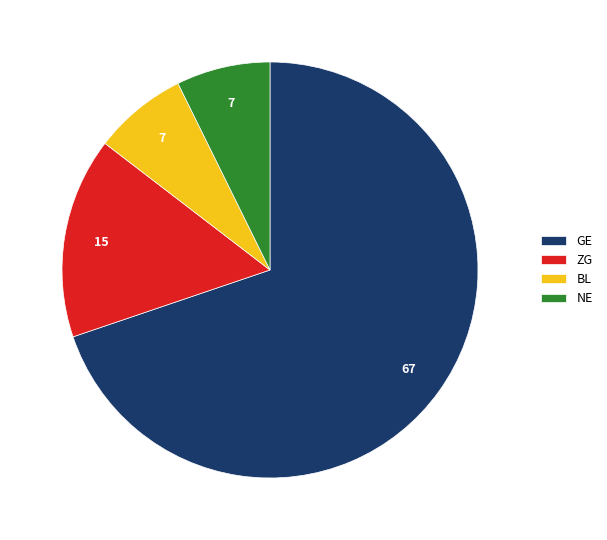

Which has a higher value, ZG or NE?

ZG